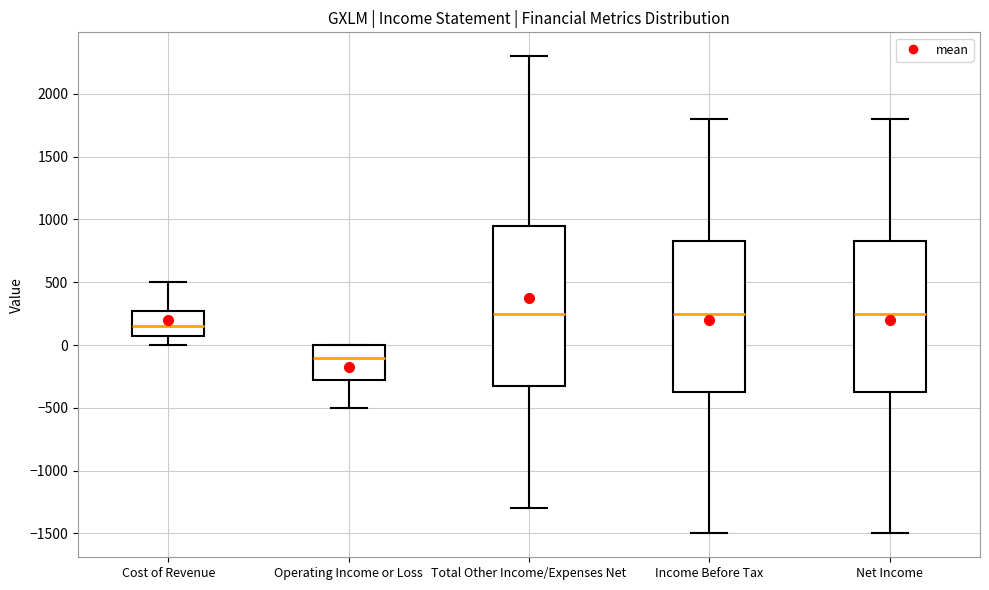

Reading left to right, read every box against the y-axis: the position of its median line, the range the box covers, and the ends of its whiskers. The values are not printed on the chart, so give them approximately, as read against the axis.

Cost of Revenue: median 150, box 100 to 300, whiskers 0 to 500
Operating Income or Loss: median -100, box -250 to 0, whiskers -500 to 0
Total Other Income/Expenses Net: median 250, box -300 to 950, whiskers -1300 to 2300
Income Before Tax: median 250, box -350 to 850, whiskers -1500 to 1800
Net Income: median 250, box -350 to 850, whiskers -1500 to 1800